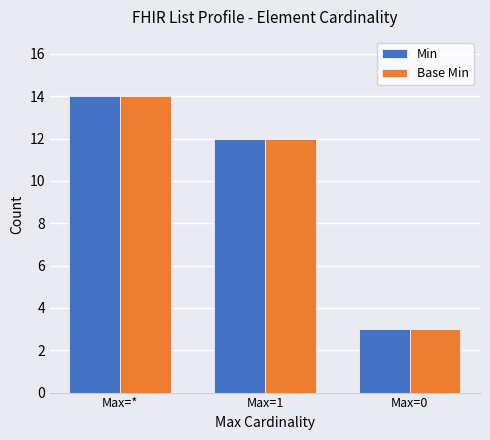

What is the total value across all series at Max=1?

24